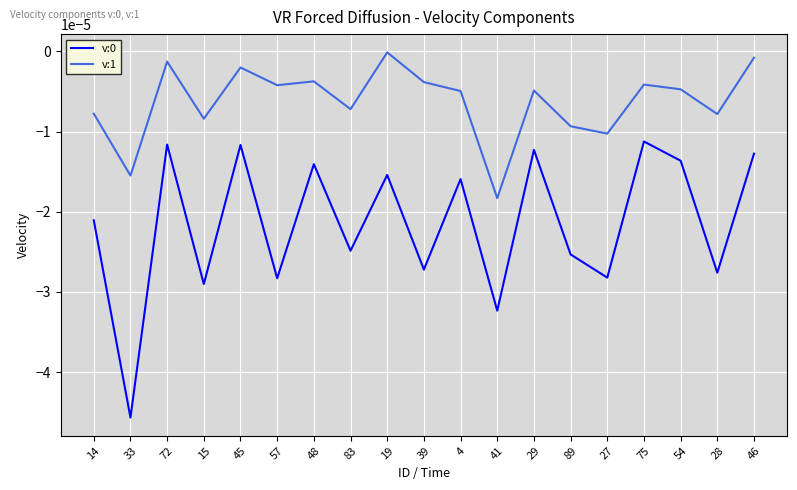

Which category has the lowest value in the v:0 series?

33